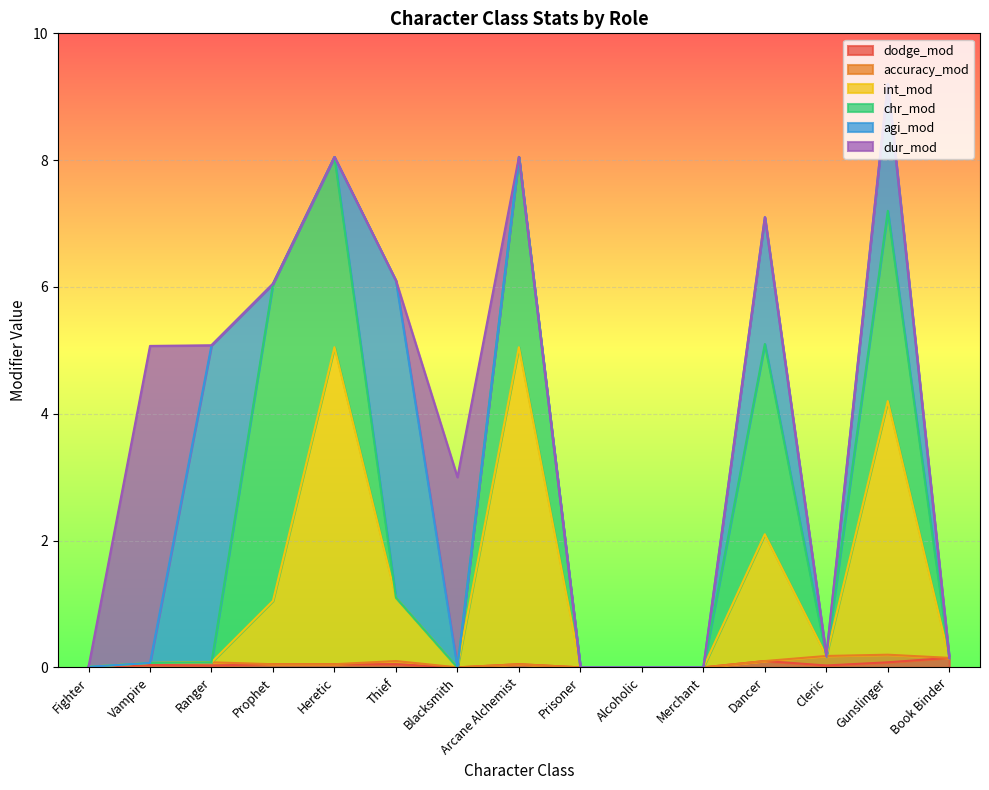

How many intersections are there between dur_mod and accuracy_mod?

3